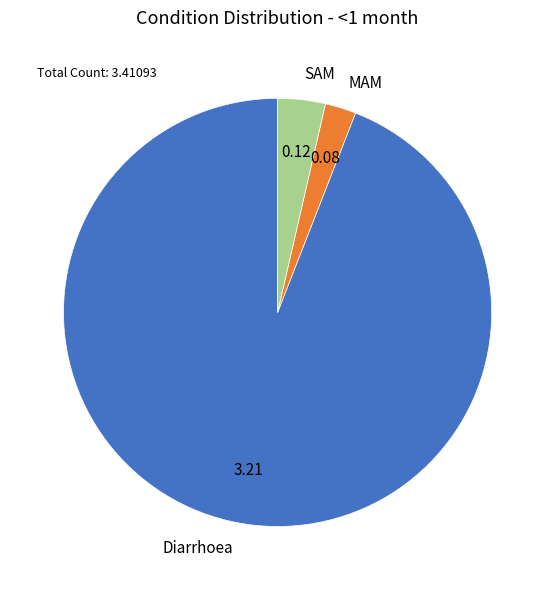

Is it true that Diarrhoea is 83% of the pie?

False